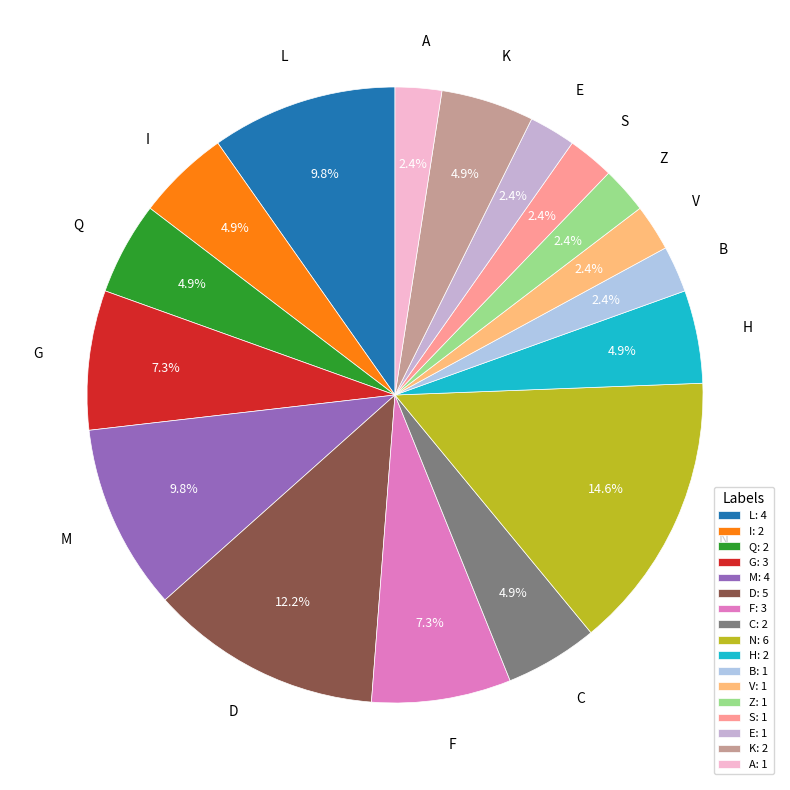

Is it true that K is 5% of the pie?

True